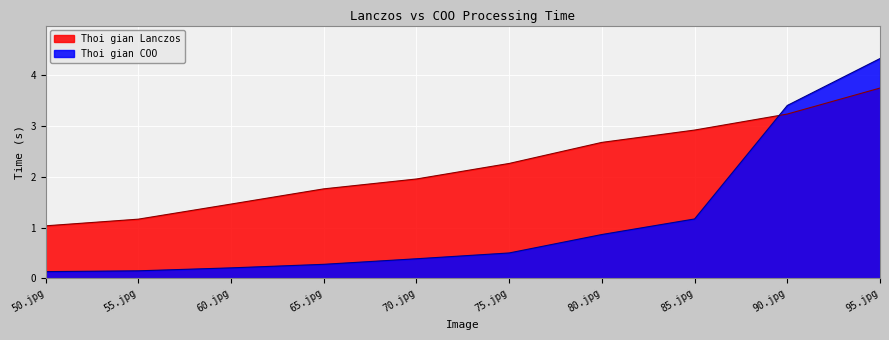

Rank the series by their average value, from lowest to highest.

Thoi gian COO, Thoi gian Lanczos